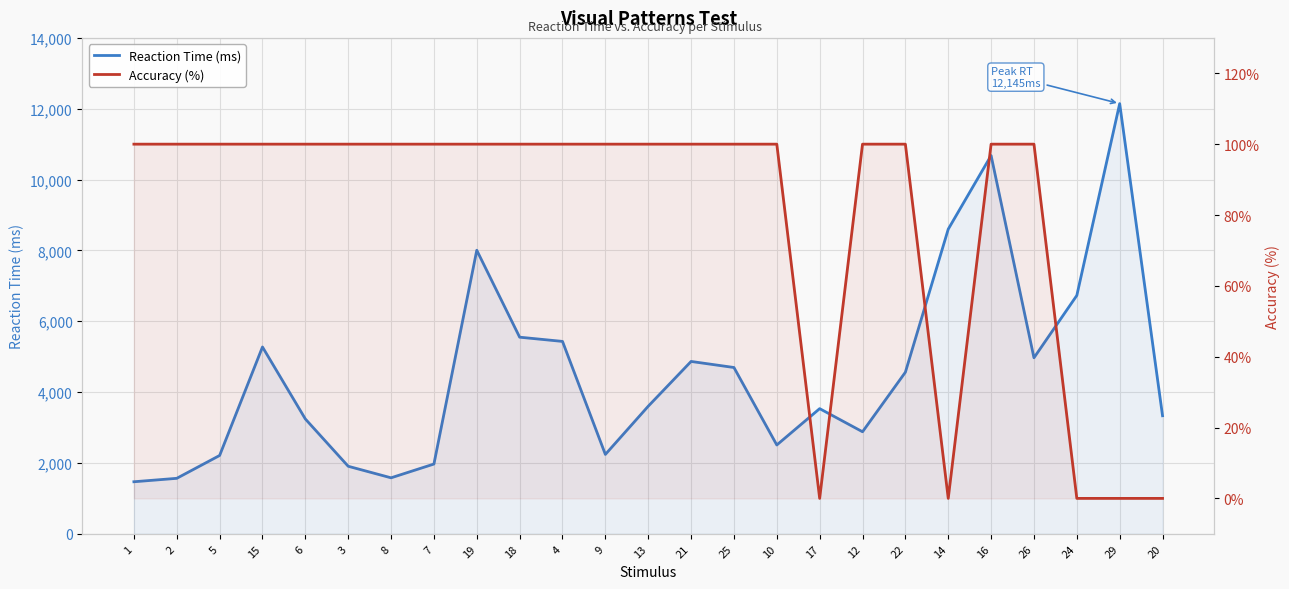

At 1, list the series in order from largest to smallest.

Reaction Time (ms), Accuracy (%)